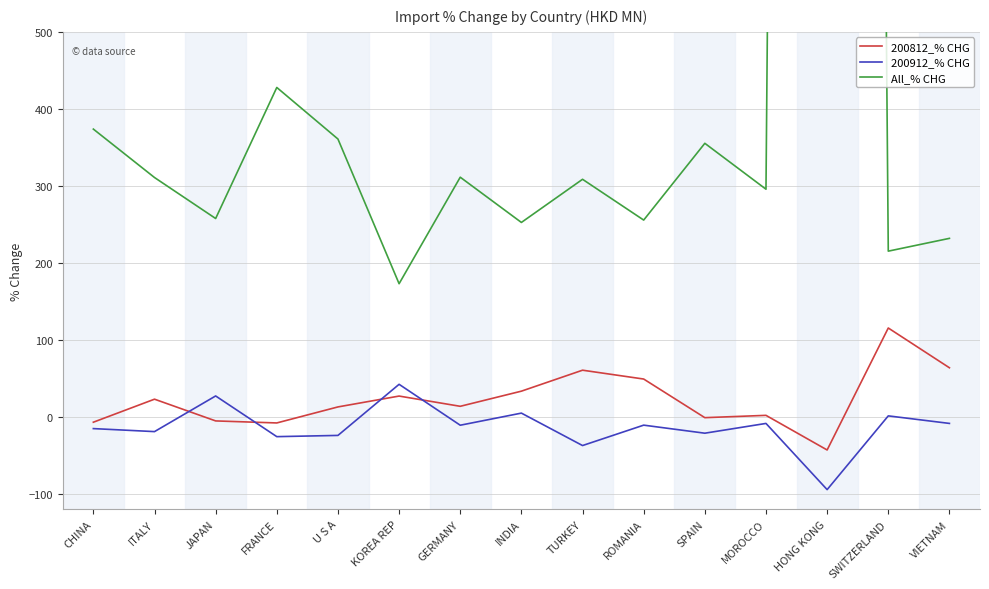

At how many categories does at least one series exceed 7665?

1